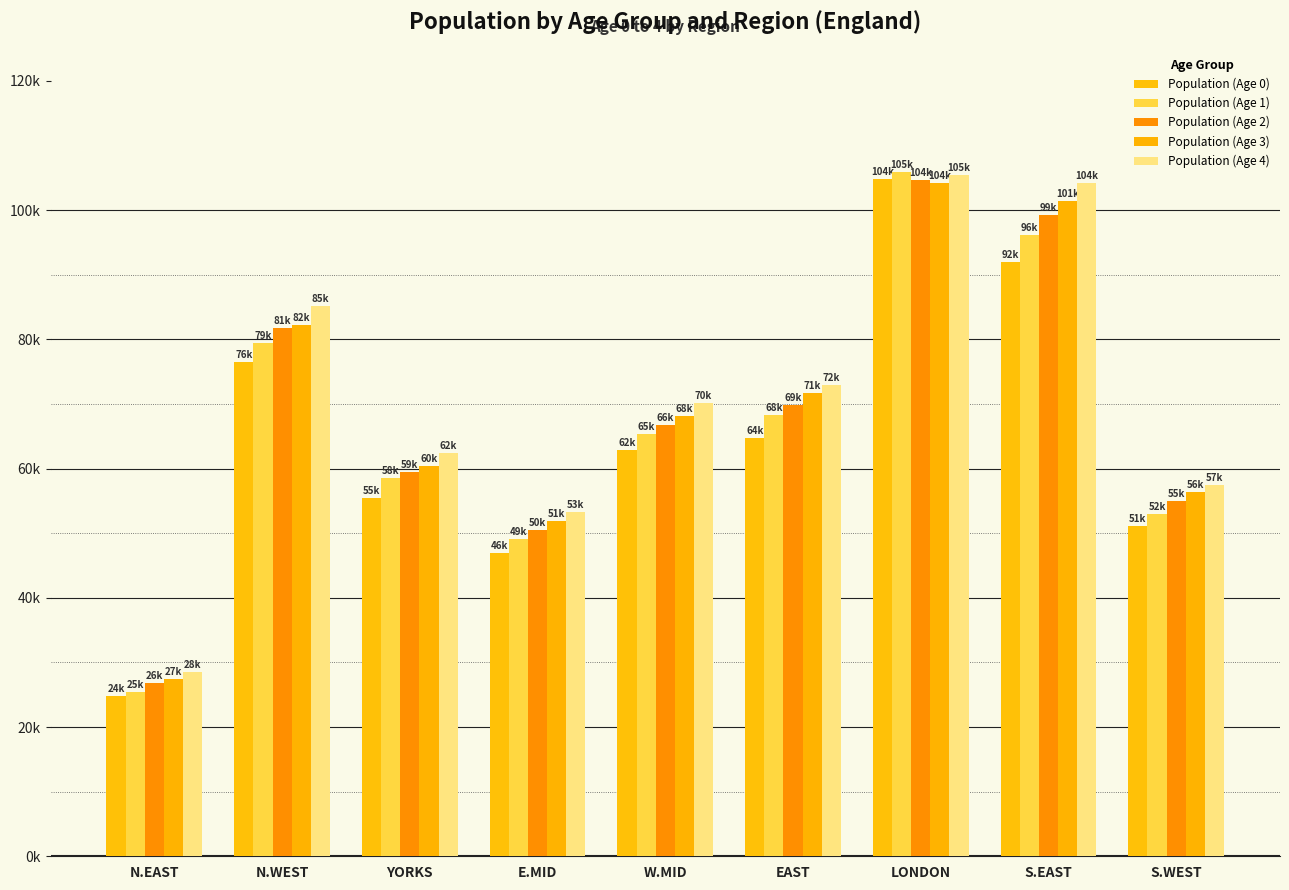

Does the chart contain any negative values?

No